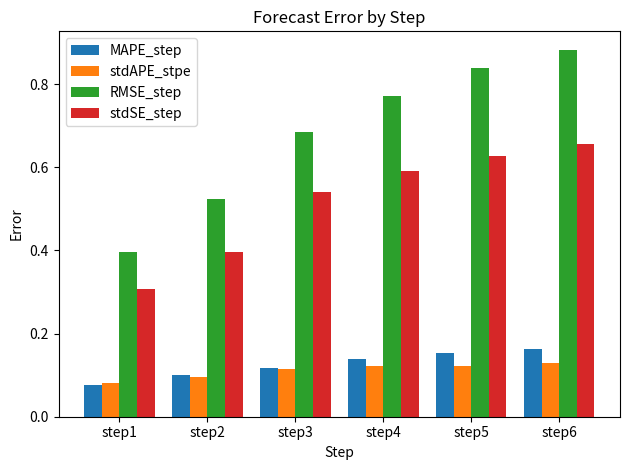

What is the minimum value for RMSE_step?

0.4